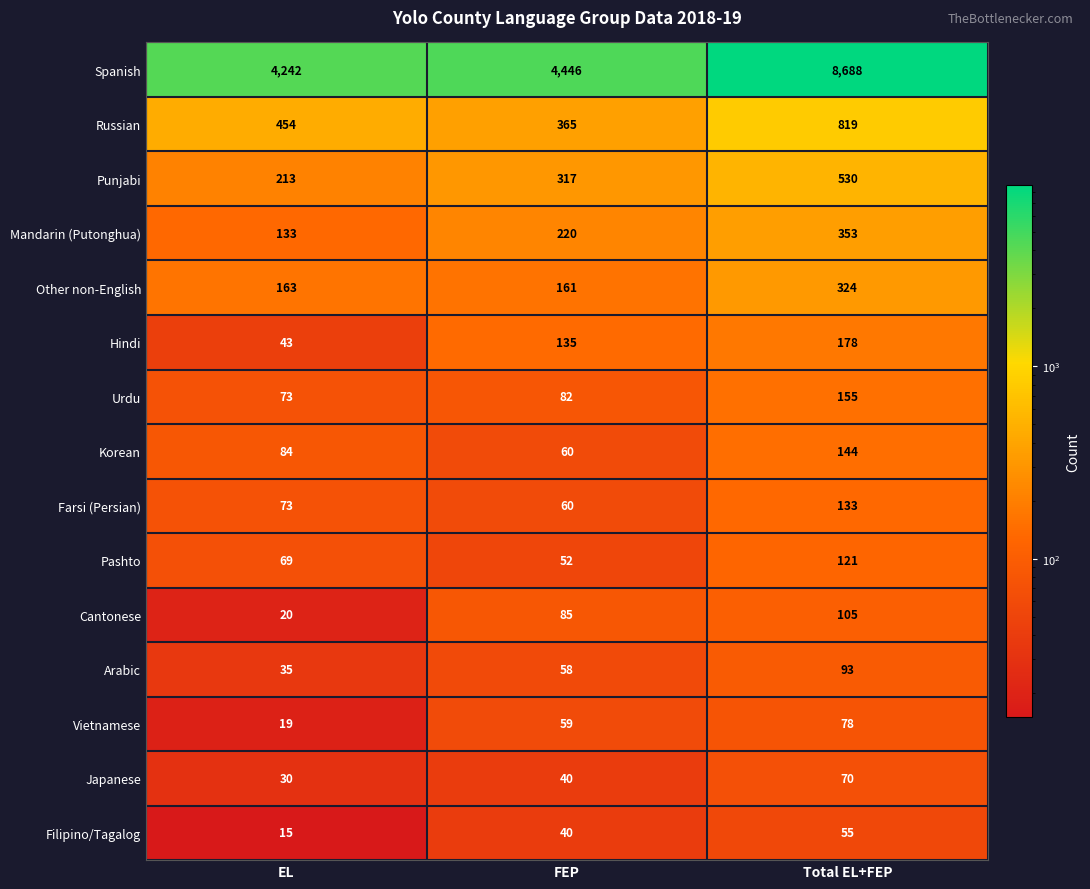

What is the average value of the Vietnamese series?

52